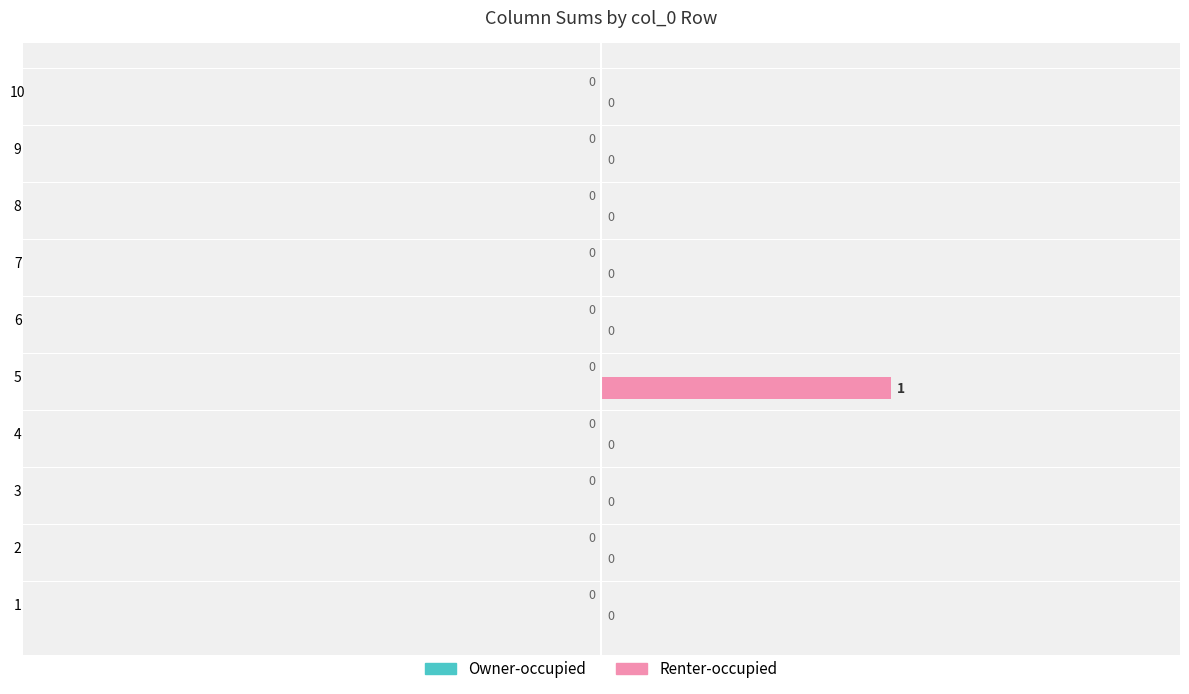

Which has a higher value, 10 or 5?

5